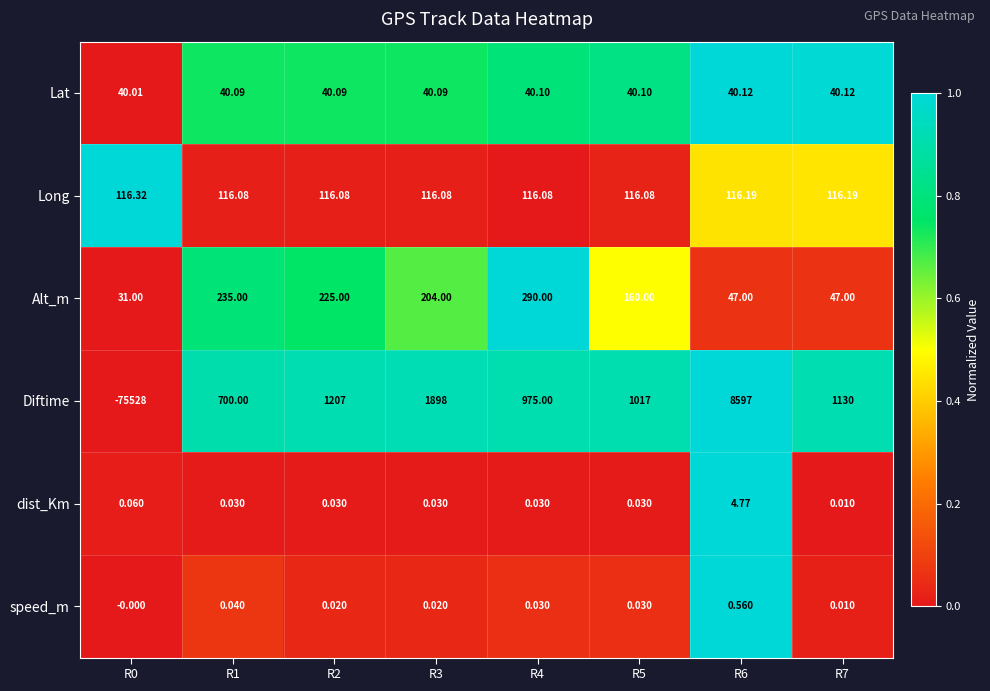

What is the difference between the highest and lowest values at R7?

1130.0